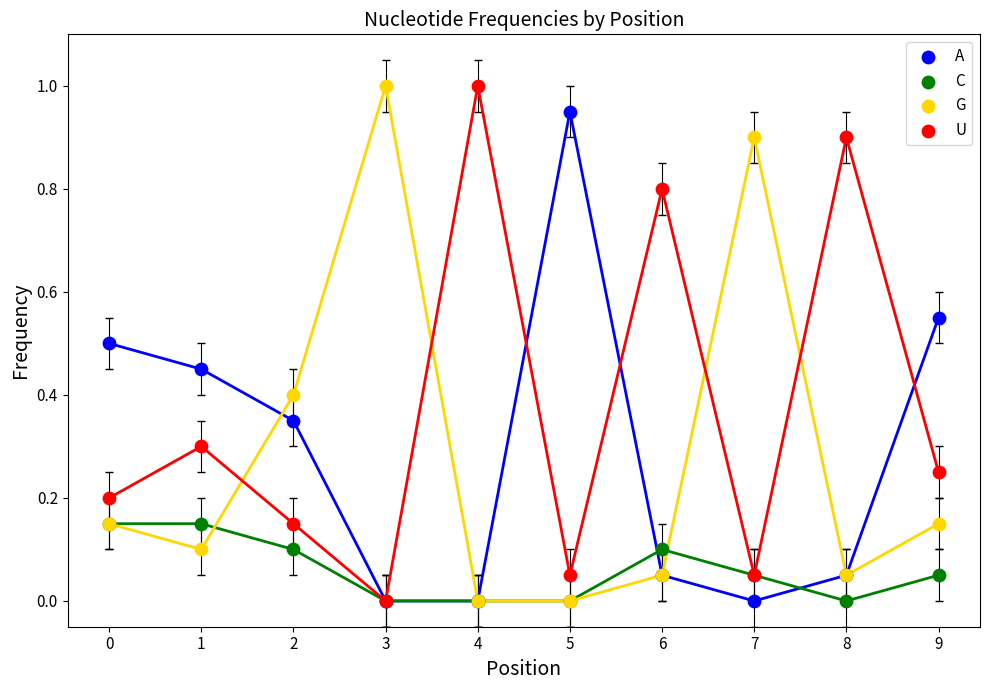

What are all the series names shown in the legend?

A, C, G, U